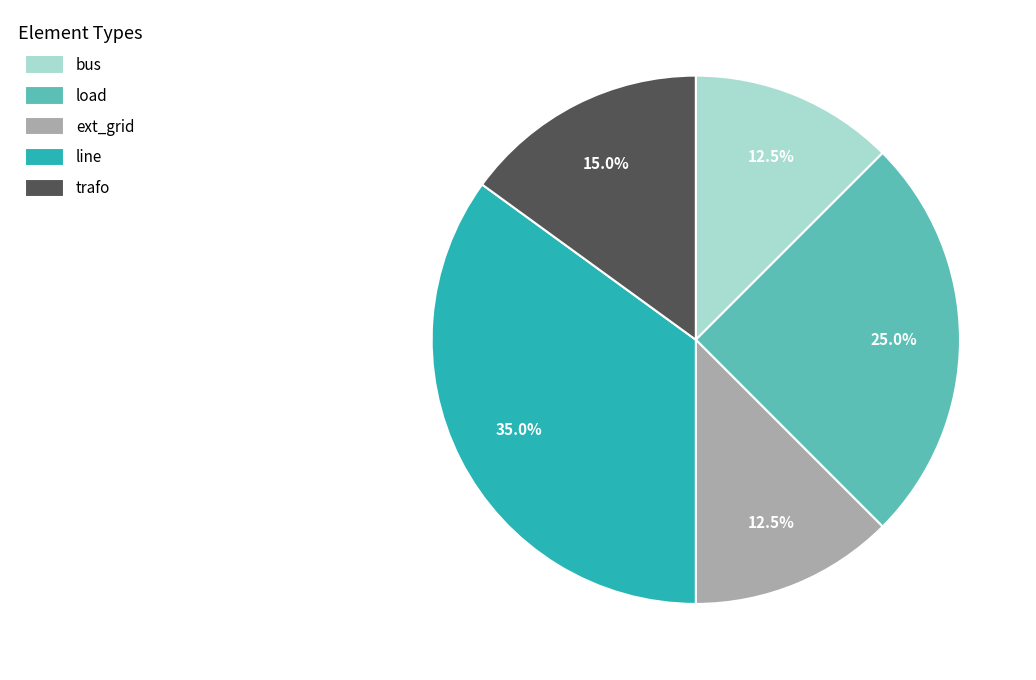

Which slice is the largest?

line